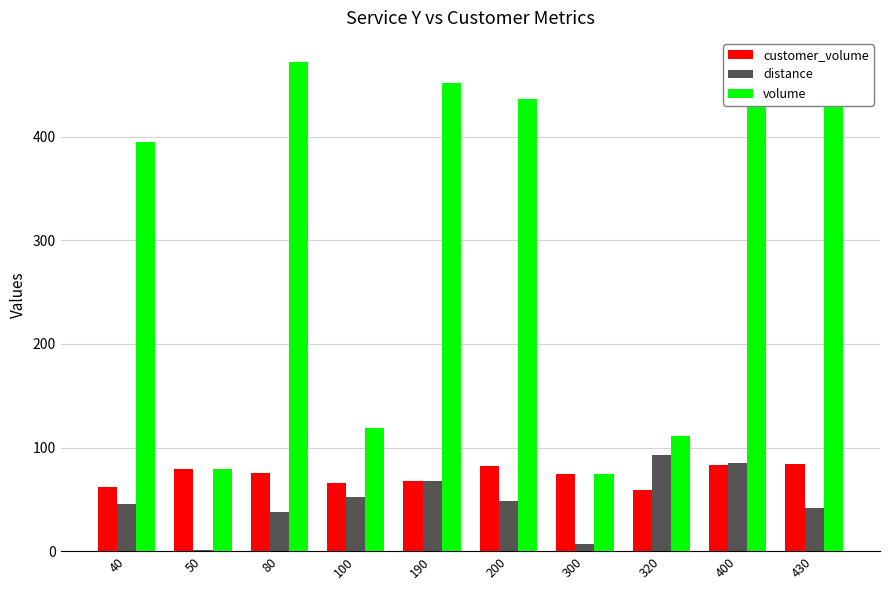

Which series has the largest total across all categories?

volume